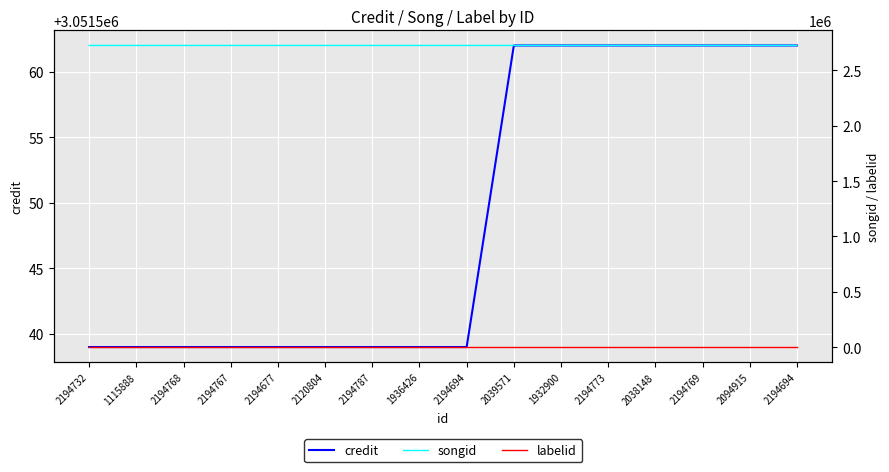

What is the value of the credit point at the 4th from the left?

3051539